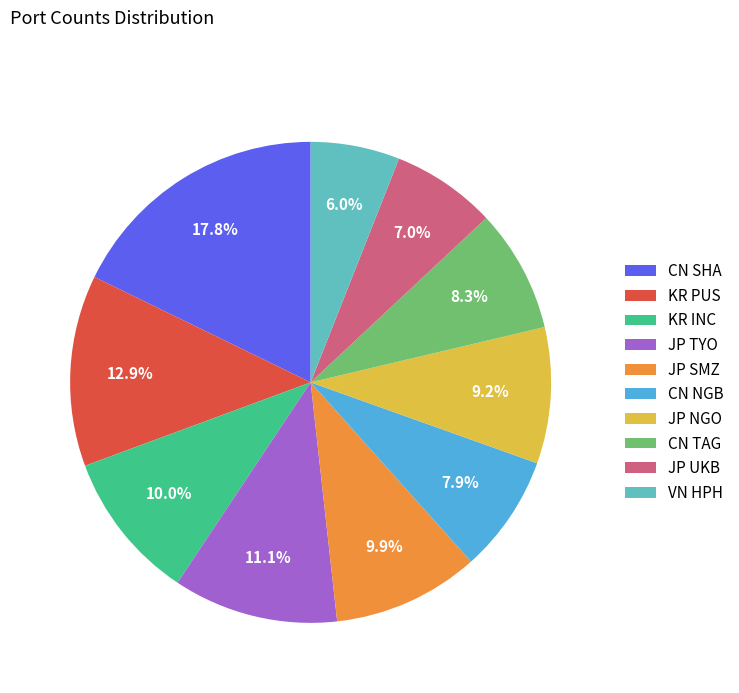

Does CN TAG represent more than half of the total?

No